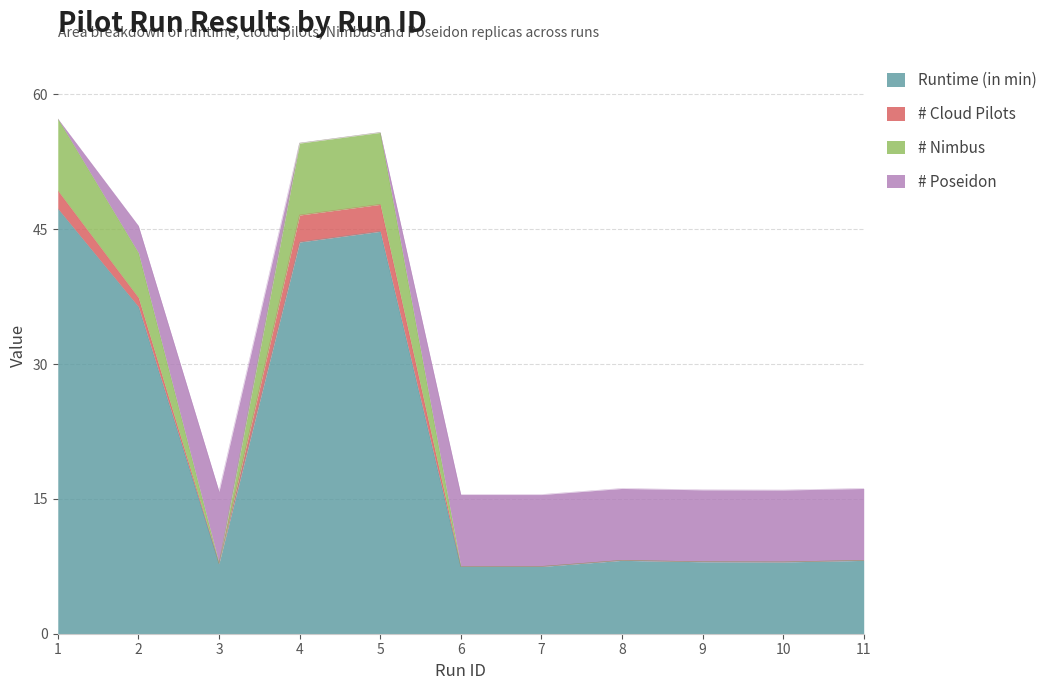

Is the value of # Poseidon at 1 greater than the value of # Nimbus at 10?

Yes